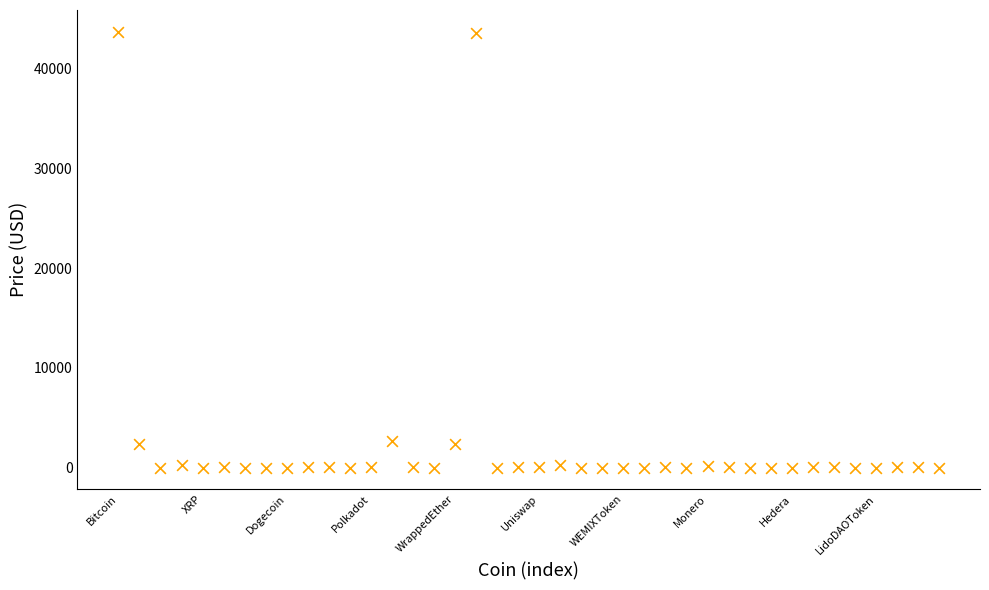

What is the range of Y values (max minus min)?

43696.5